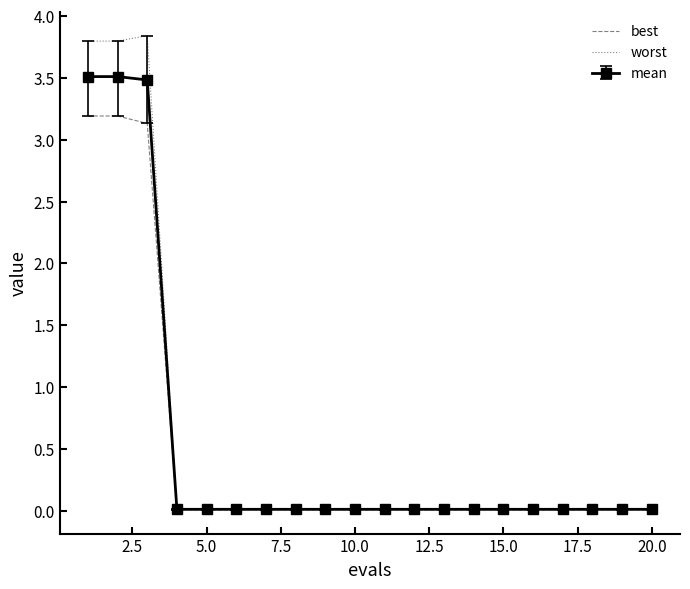

What is the average value of the best series?

0.5